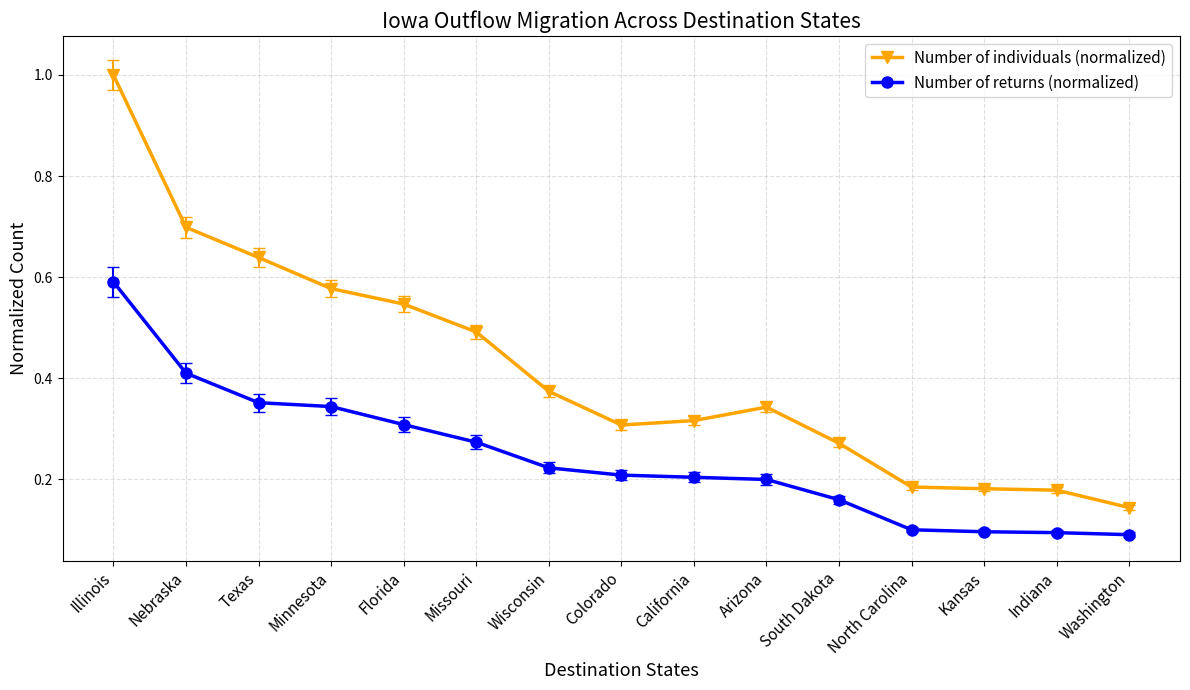

Which series has the largest range (max minus min)?

Number of individuals (normalized)